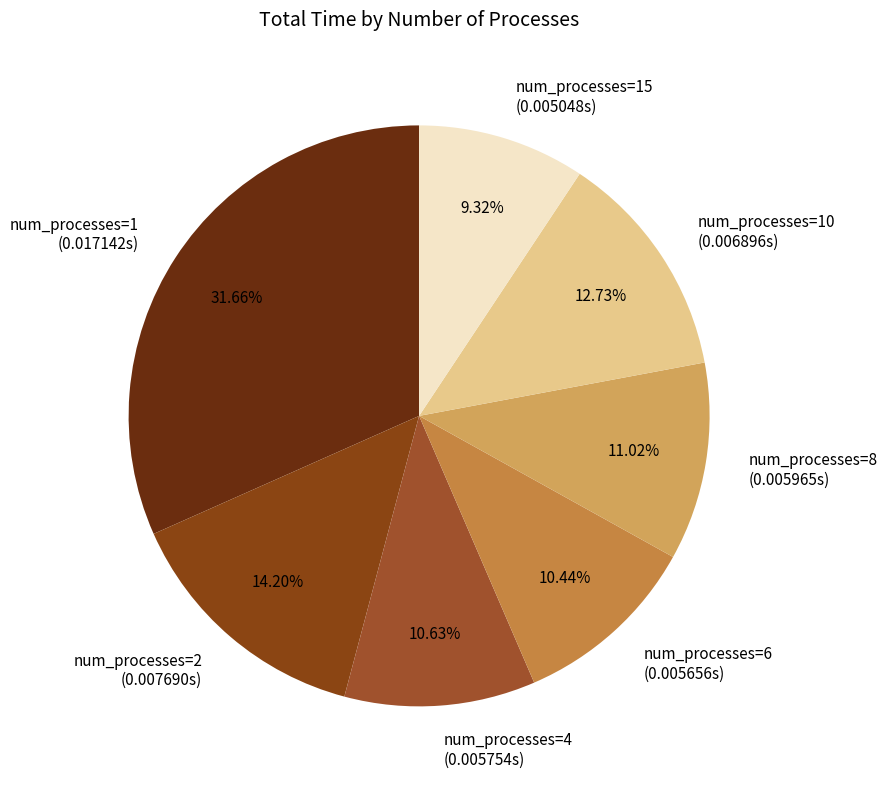

Is there a majority slice in this chart?

No